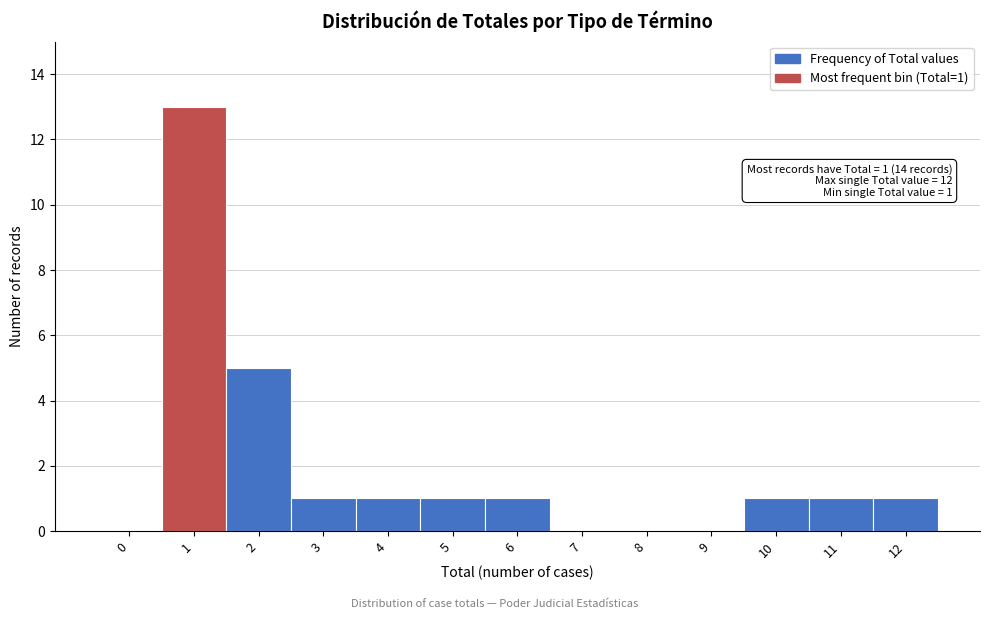

Reading left to right, list all the values displayed in this chart.

0=0	1=13	2=5	3=1	4=1	5=1	6=1	7=0	8=0	9=0	10=1	11=1	12=1